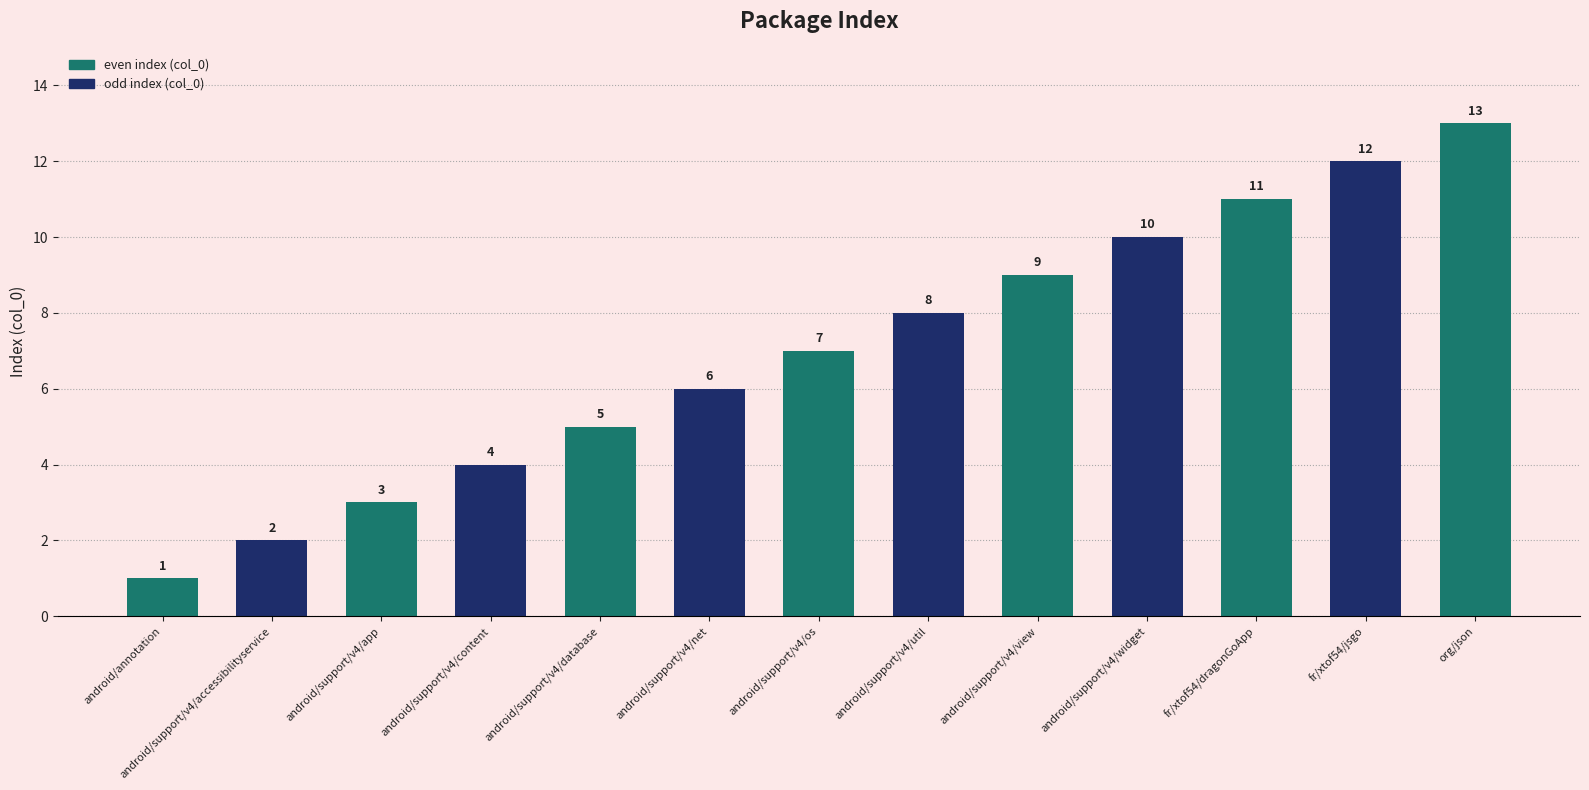

Are the bars grouped side by side (vs. stacked)?

No